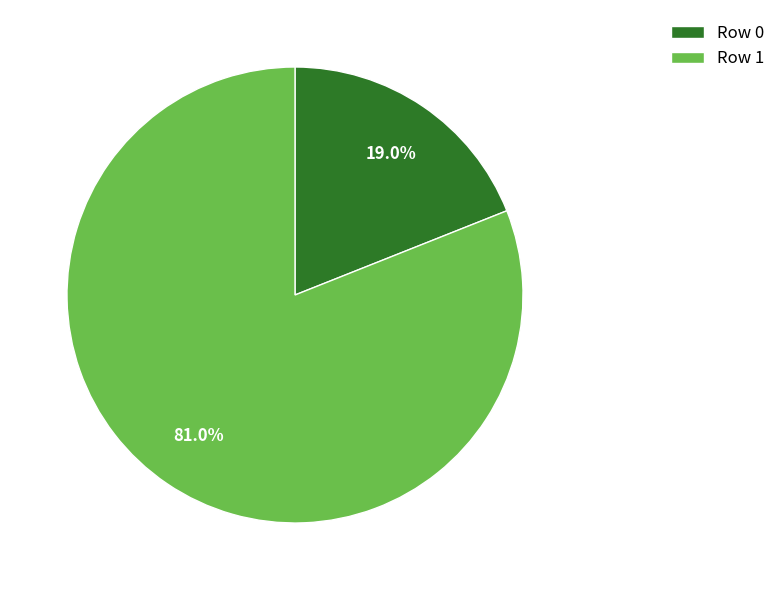

What is the majority slice?

Row 1